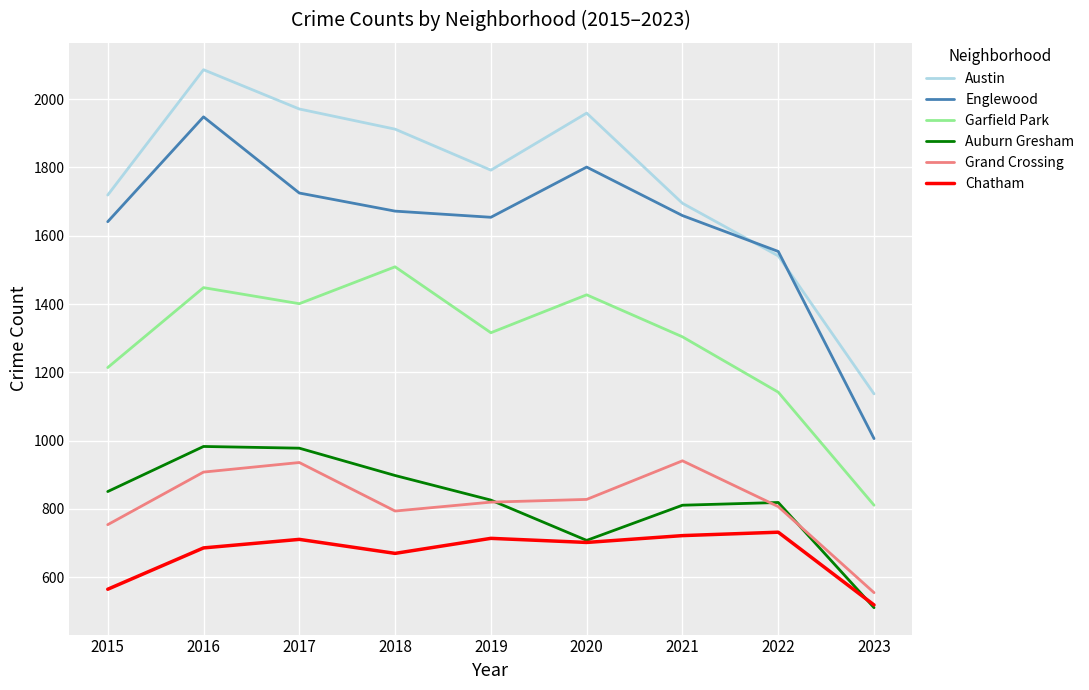

Which series has the largest total across all categories?

Austin